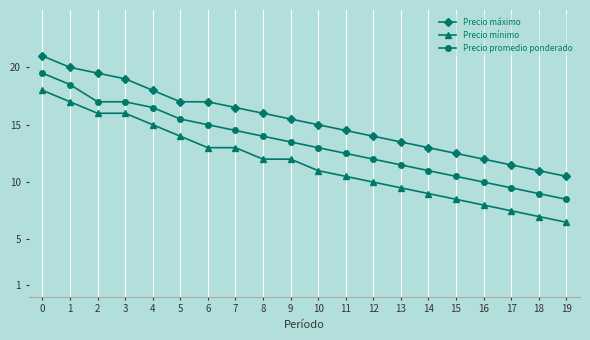

What value does the Precio mínimo series have at 12, to the nearest 100?

10000